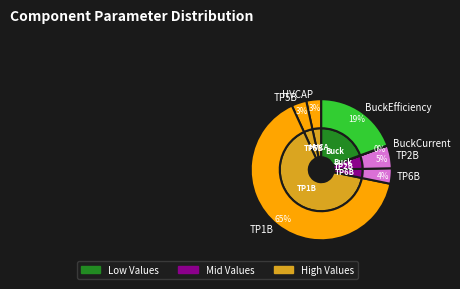

Approximately how many times larger is the value at TP2B compared to BuckEfficiency?

0.3